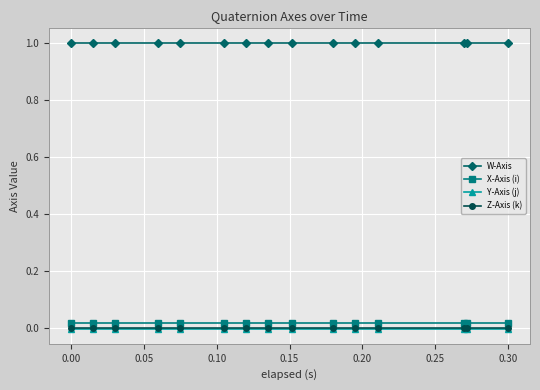

What is the lowest value of the W-Axis series?

1.0